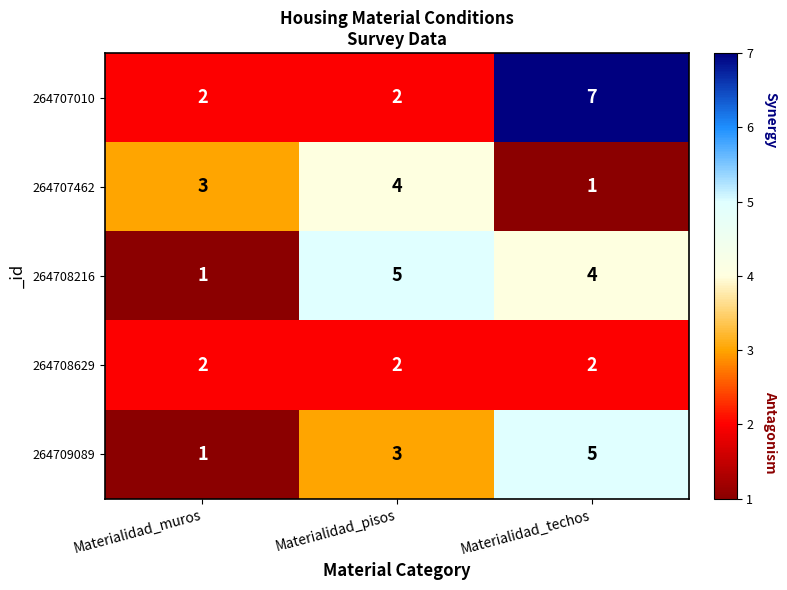

Reading left to right, transcribe all the data shown in this chart.

264707010: Materialidad_muros=2	Materialidad_pisos=2	Materialidad_techos=7
264707462: Materialidad_muros=3	Materialidad_pisos=4	Materialidad_techos=1
264708216: Materialidad_muros=1	Materialidad_pisos=5	Materialidad_techos=4
264708629: Materialidad_muros=2	Materialidad_pisos=2	Materialidad_techos=2
264709089: Materialidad_muros=1	Materialidad_pisos=3	Materialidad_techos=5